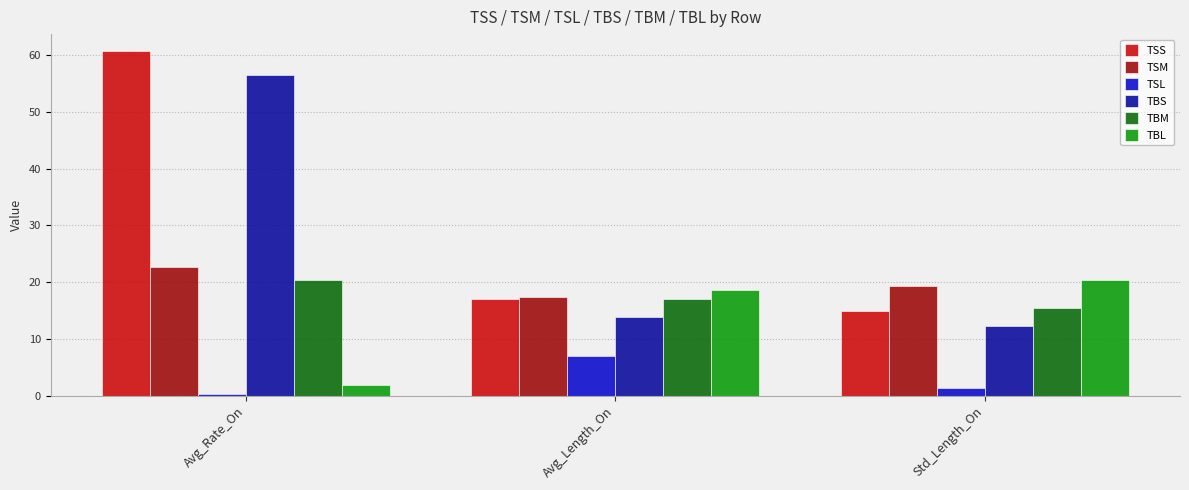

What is the spread (max minus min) of values at Avg_Length_On?

11.6